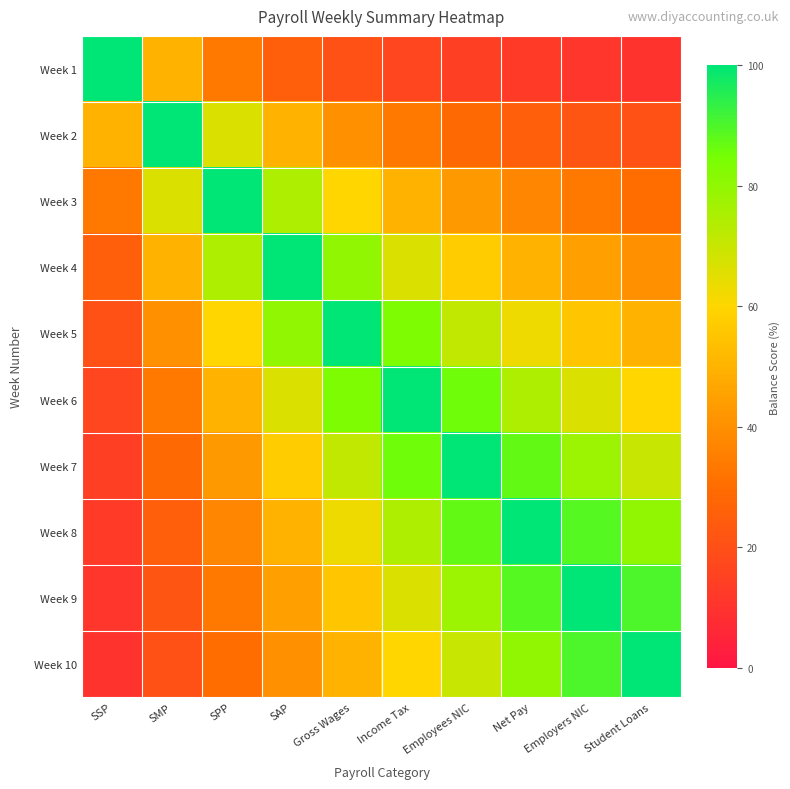

What is the spread (max minus min) of values at Student Loans?

90.0